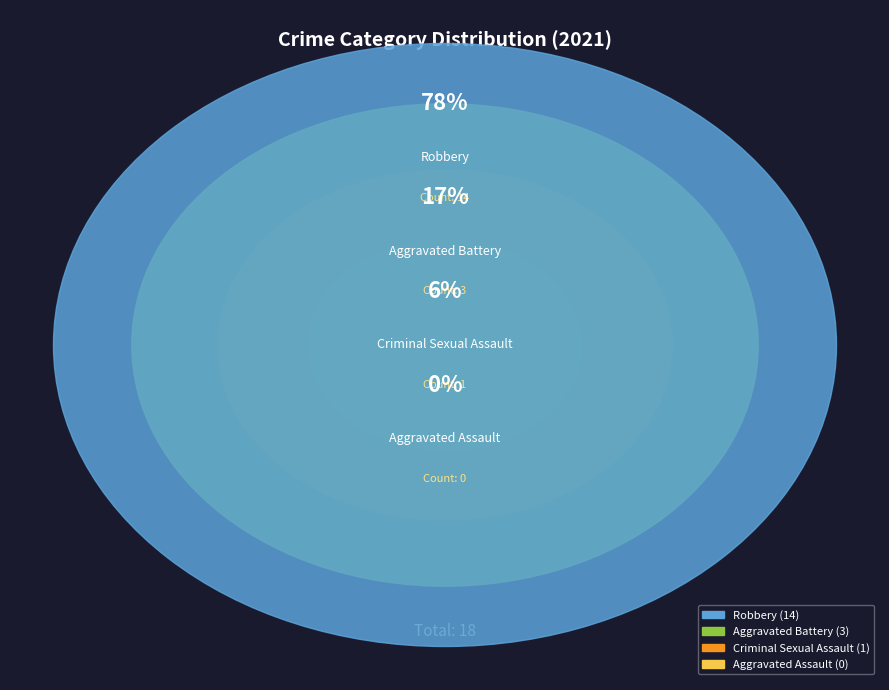

How many segments does this pie chart have?

4